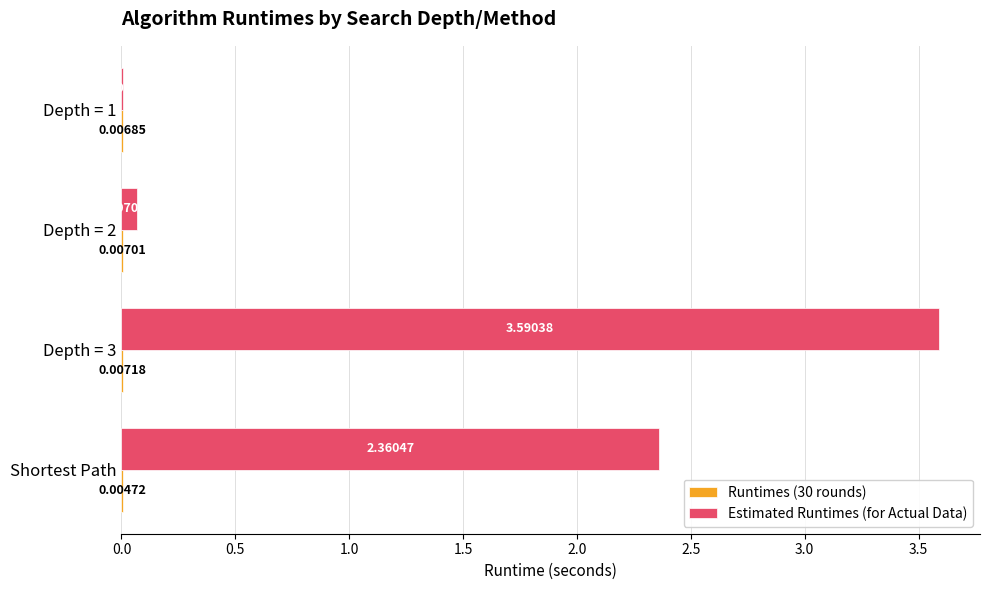

How many categories are shown in the chart?

4